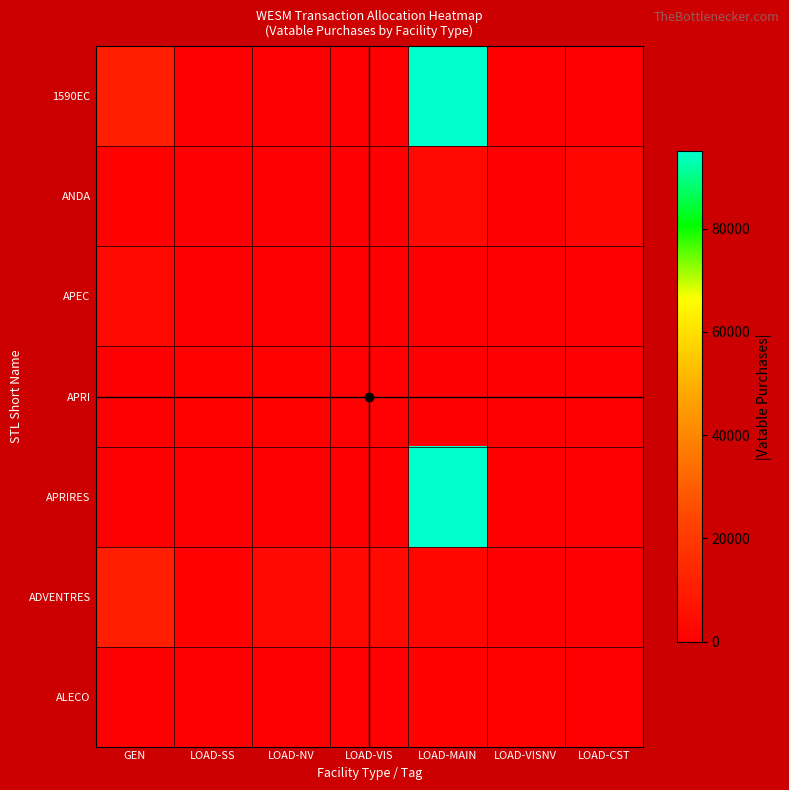

At LOAD-SS, list the series in order from largest to smallest.

ADVENTRES, APRI, ALECO, ANDA, 1590EC, APRIRES, APEC